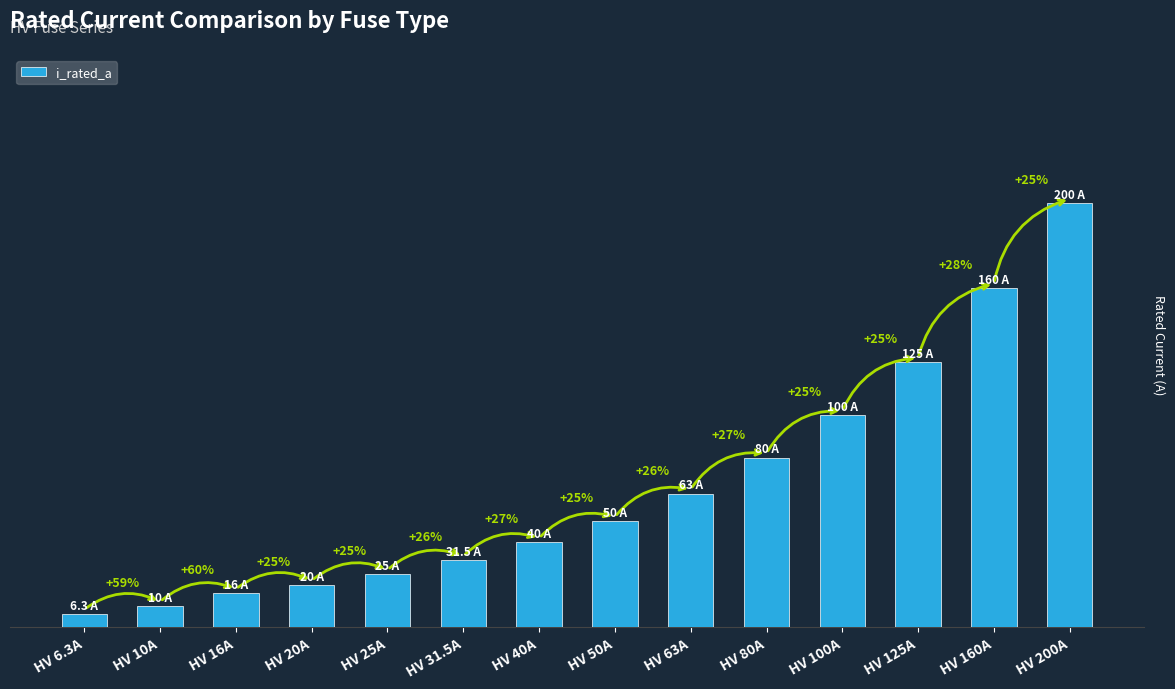

Does the chart contain any negative values?

No